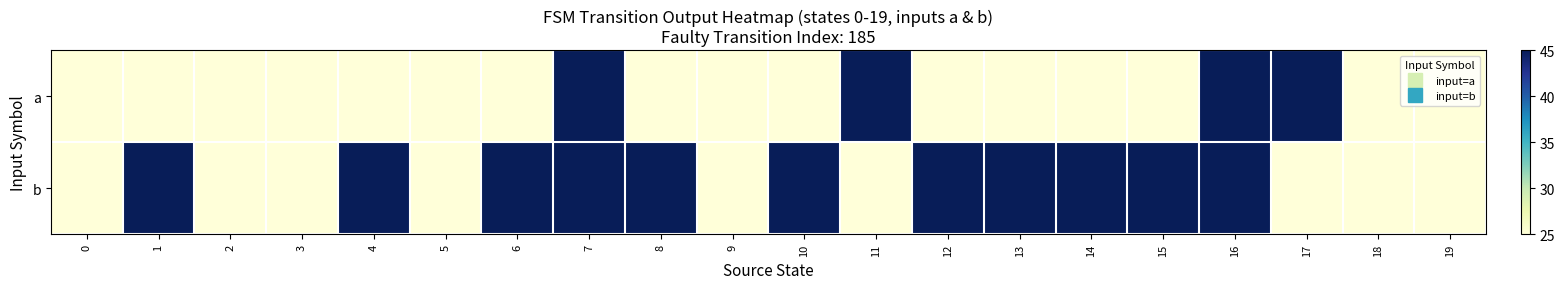

Reading left to right, list all the values displayed in this chart.

a: 0=25	1=25	2=25	3=25	4=25	5=25	6=25	7=45	8=25	9=25	10=25	11=45	12=25	13=25	14=25	15=25	16=45	17=45	18=25	19=25
b: 0=25	1=45	2=25	3=25	4=45	5=25	6=45	7=45	8=45	9=25	10=45	11=25	12=45	13=45	14=45	15=45	16=45	17=25	18=25	19=25